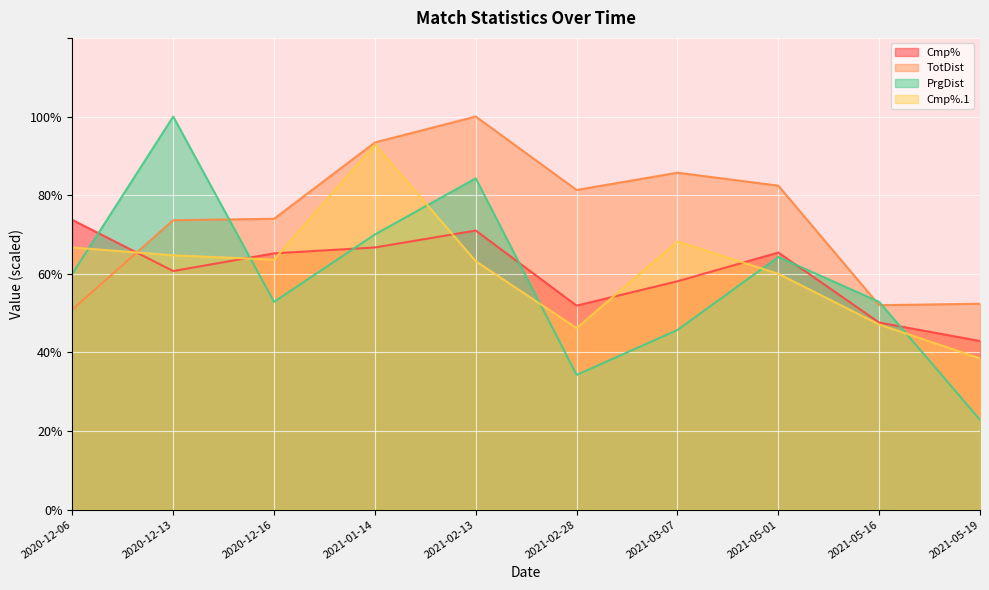

True or false: Cmp% has more than 2 interior local peaks.

False